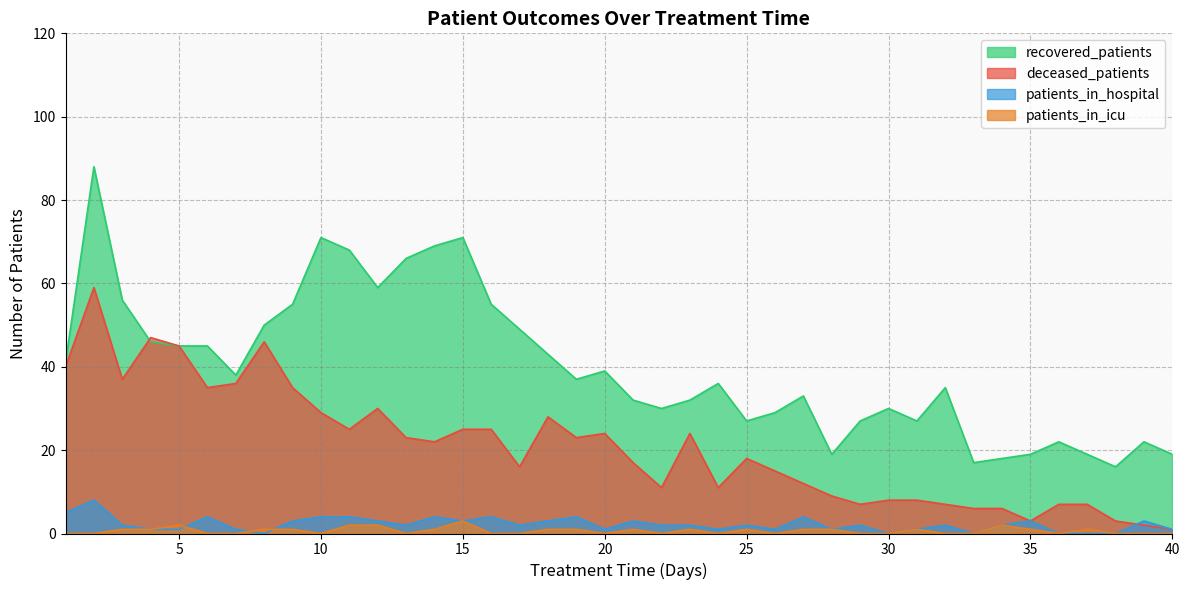

What is the difference between the patients_in_icu values at 30 and 15?

3